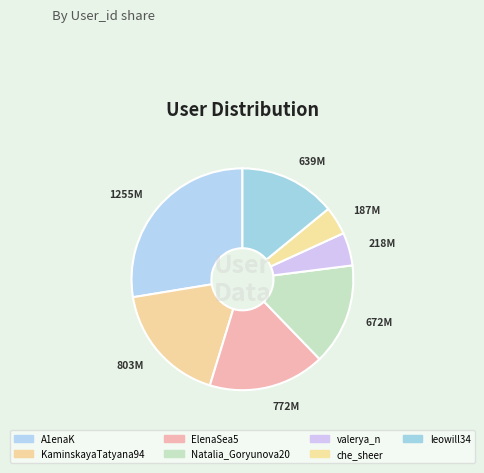

What percentage is the che_sheer slice, to the nearest percent?

4%